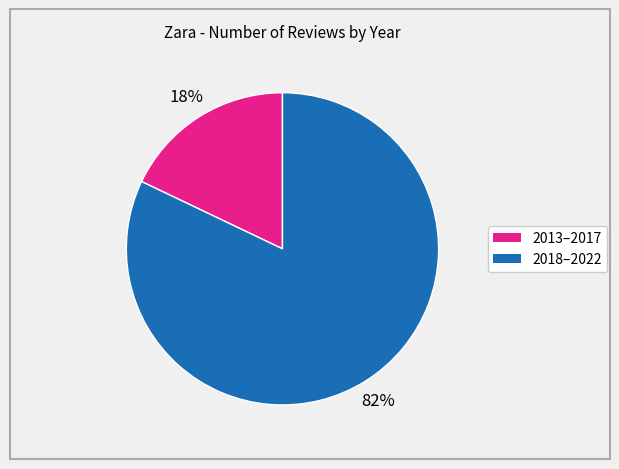

How many slices are in this pie chart?

2